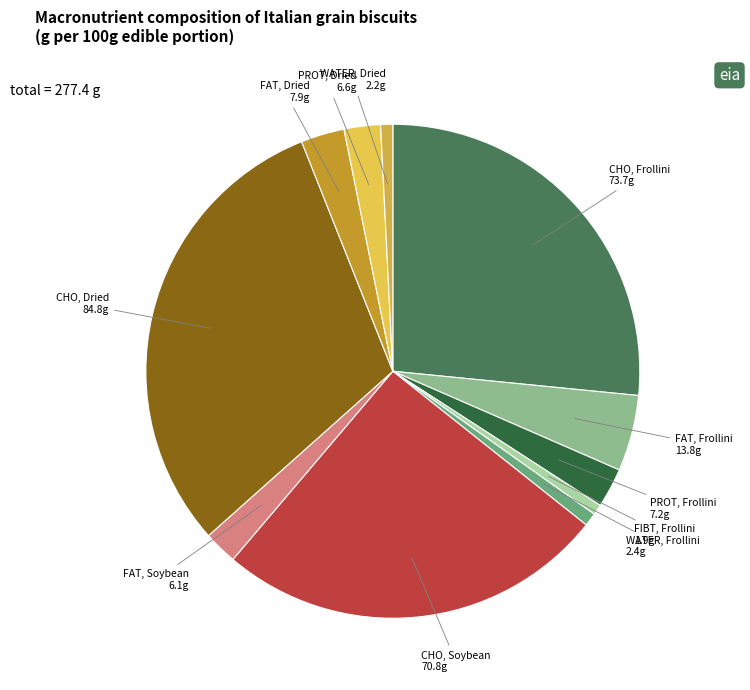

What is the smallest slice in the pie chart?

fibre (Frollini)